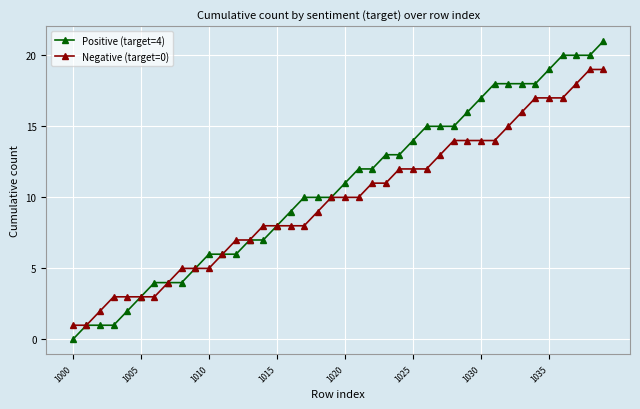

List the series in order of their peak value, highest first.

Positive (target=4), Negative (target=0)